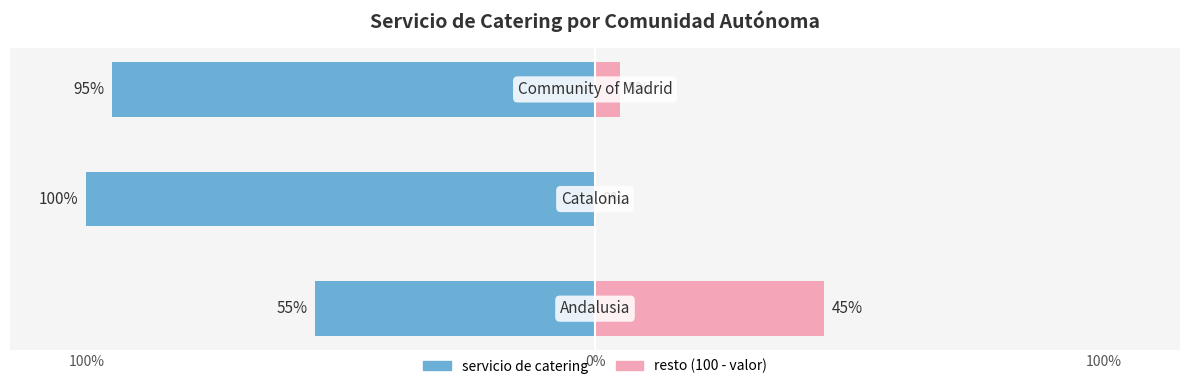

Reading left to right, what are all the values shown in this chart?

servicio de catering: -55	-100	-95
resto (100 - valor): 45	0	5